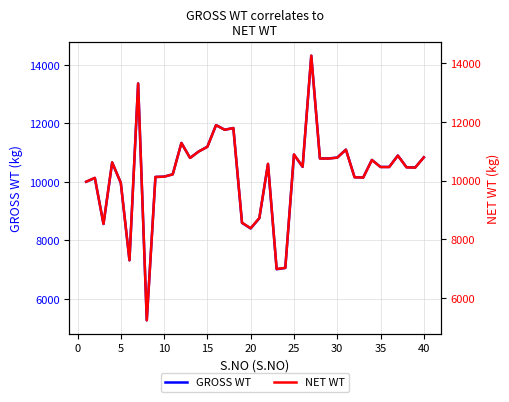

How many interior local valleys does the GROSS WT series have?

10